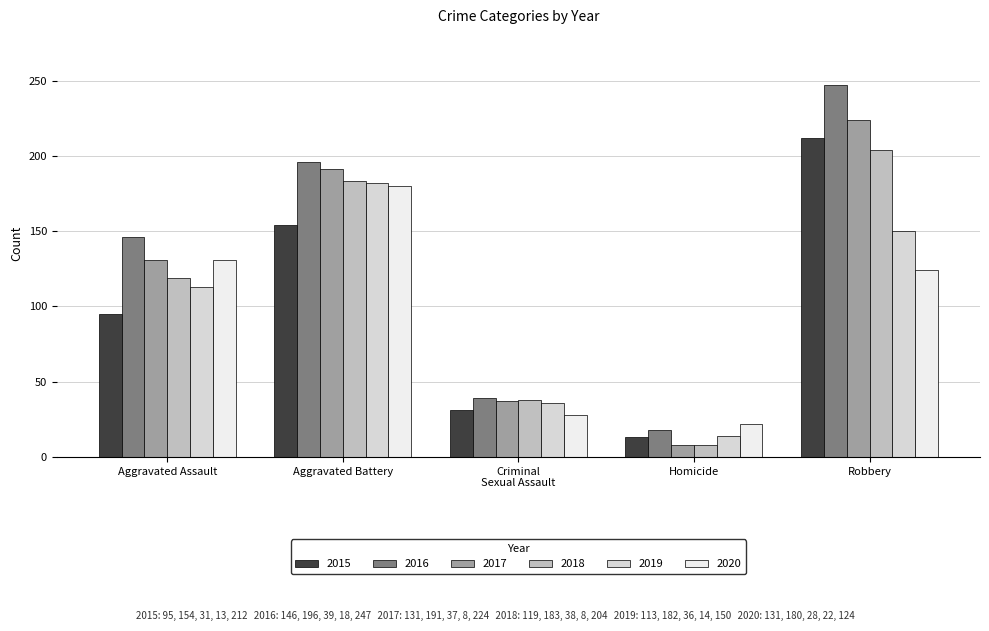

Which series has the largest range (max minus min)?

2016